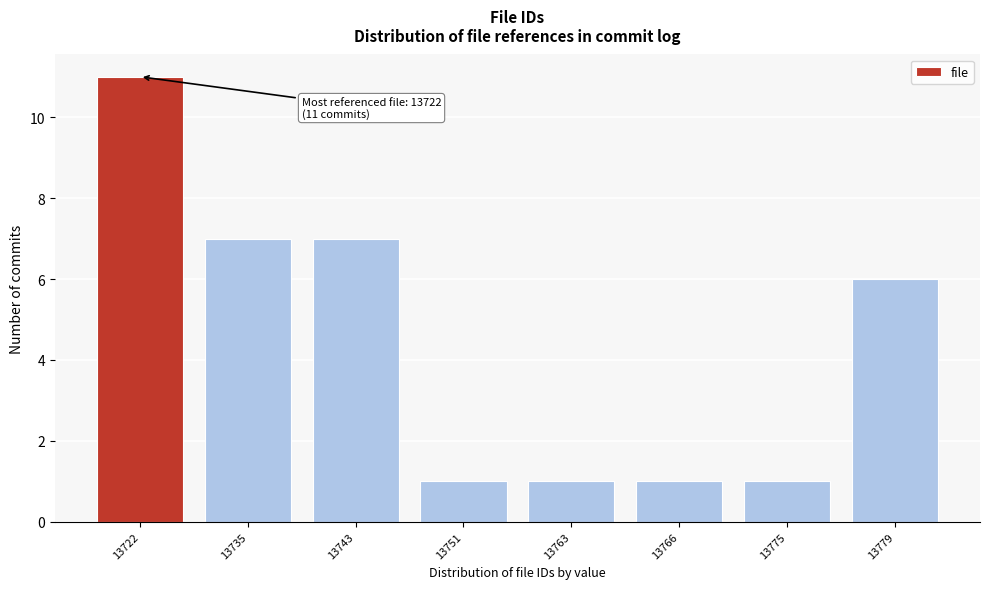

Reading left to right, list all the values displayed in this chart.

13722=11	13735=7	13743=7	13751=1	13763=1	13766=1	13775=1	13779=6